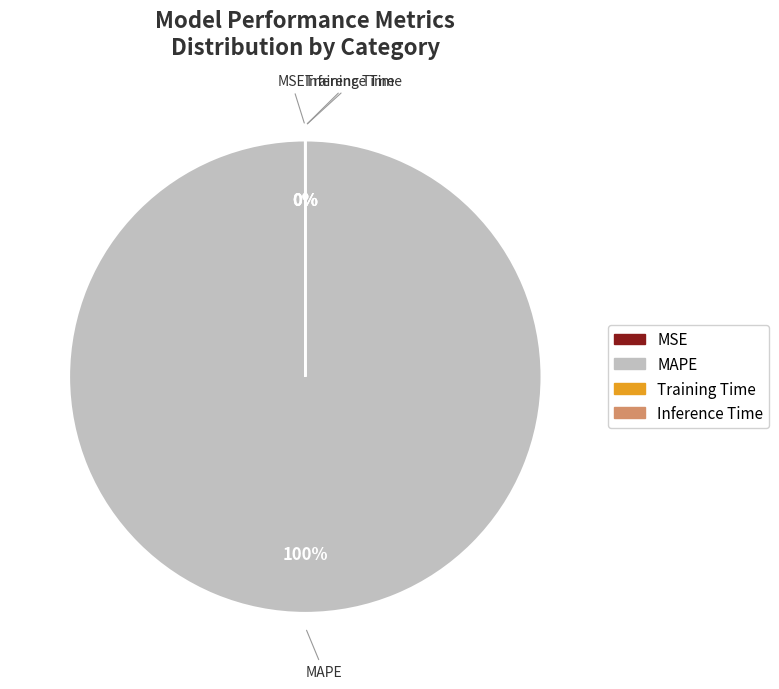

Which category has the biggest portion of the pie?

MAPE